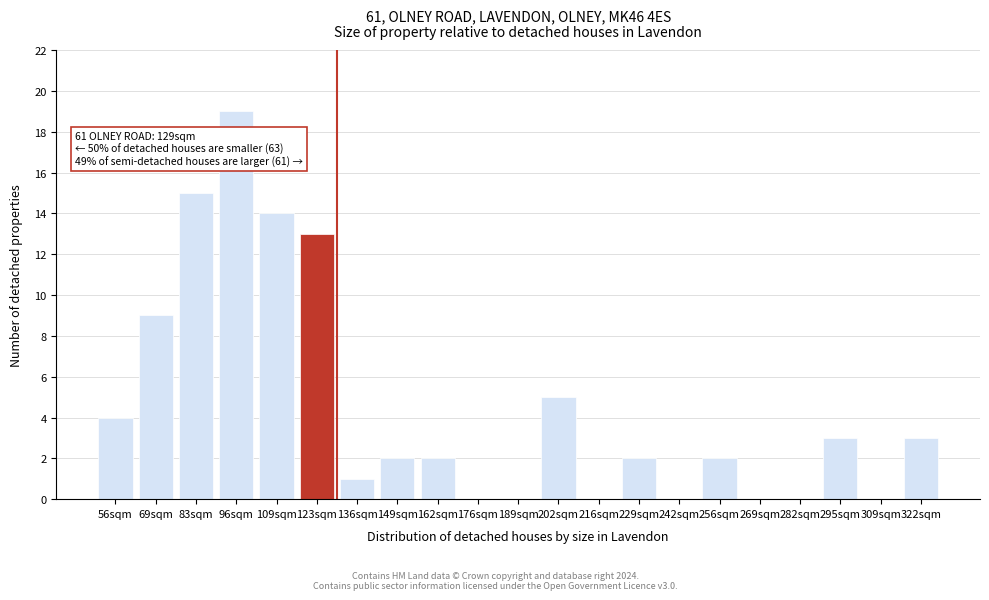

Reading left to right, transcribe all the data shown in this chart.

56sqm=4	69sqm=9	83sqm=15	96sqm=19	109sqm=14	123sqm=13	136sqm=1	149sqm=2	162sqm=2	176sqm=0	189sqm=0	202sqm=5	216sqm=0	229sqm=2	242sqm=0	256sqm=2	269sqm=0	282sqm=0	295sqm=3	309sqm=0	322sqm=3